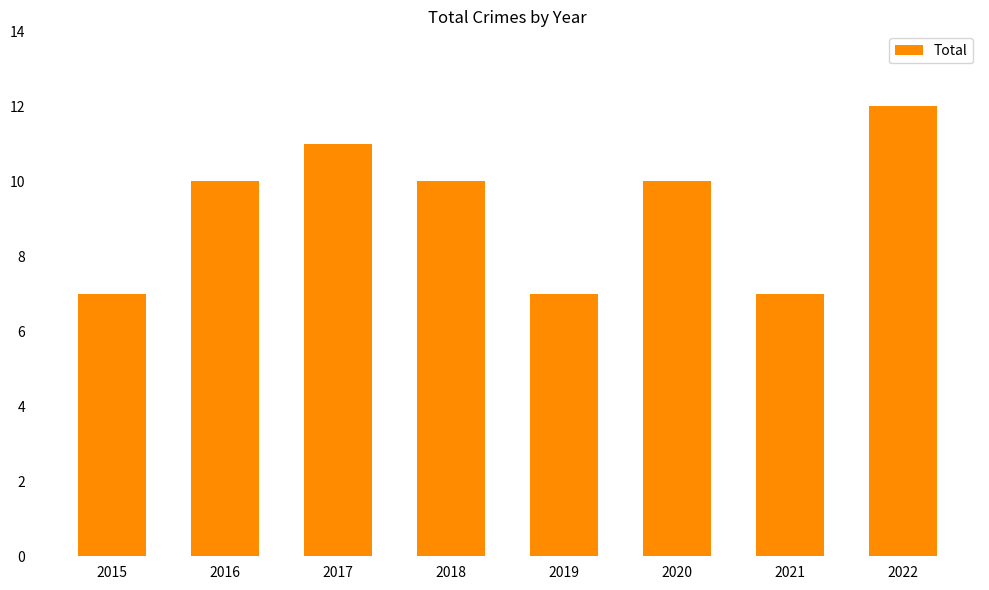

At which category does the chart reach its peak across all series?

2022